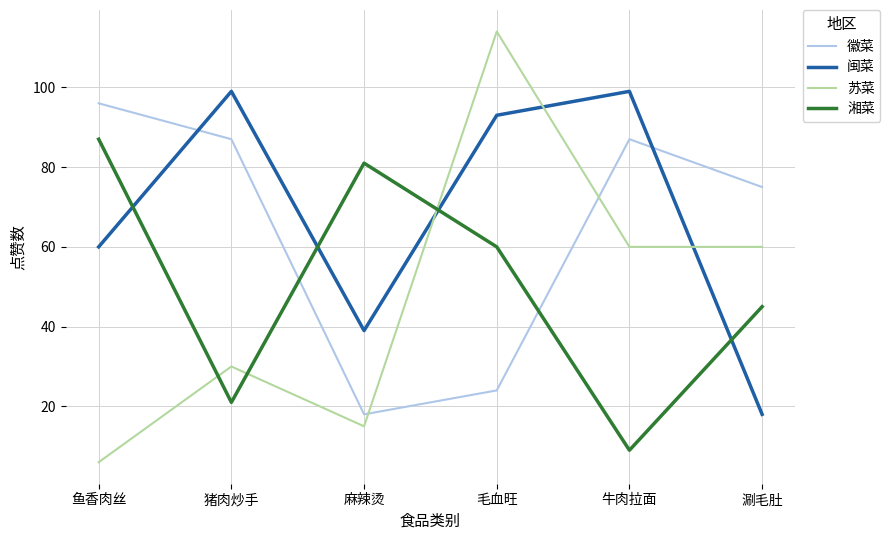

At which category does the chart reach its minimum across all series?

鱼香肉丝